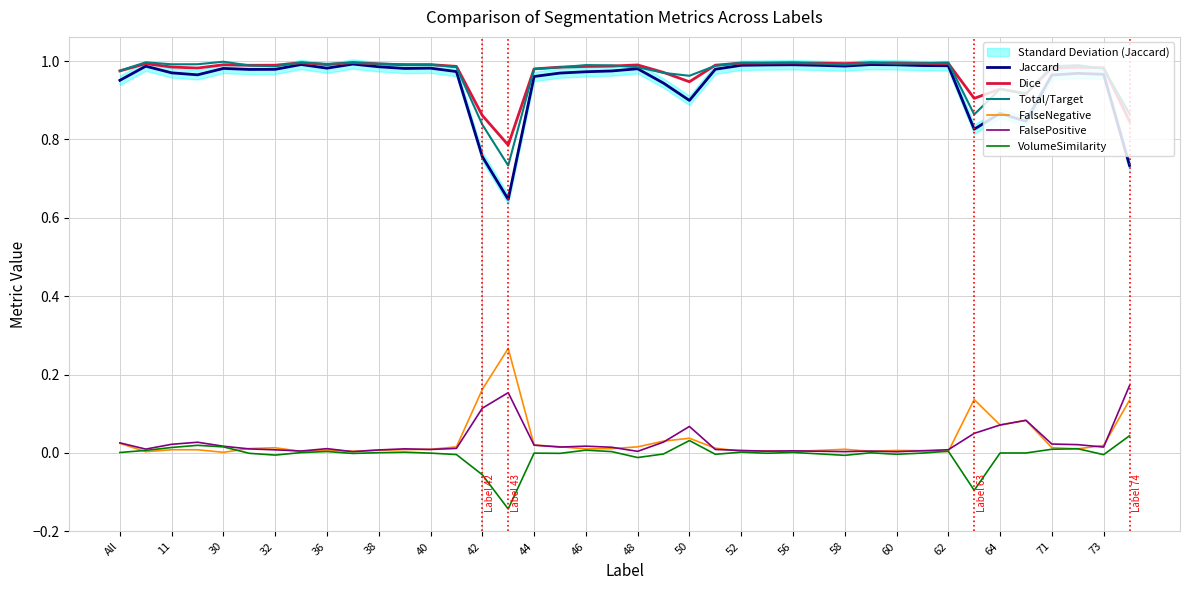

Does the chart have visible grid lines?

Yes